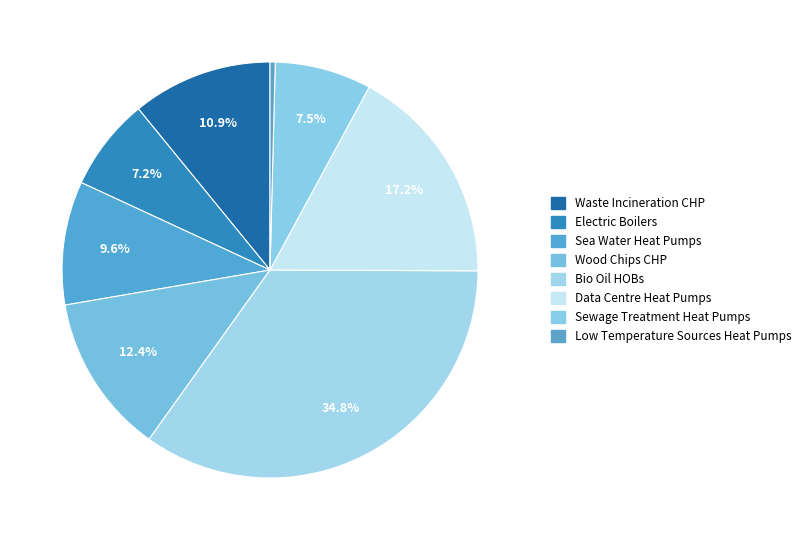

How many segments does this pie chart have?

8